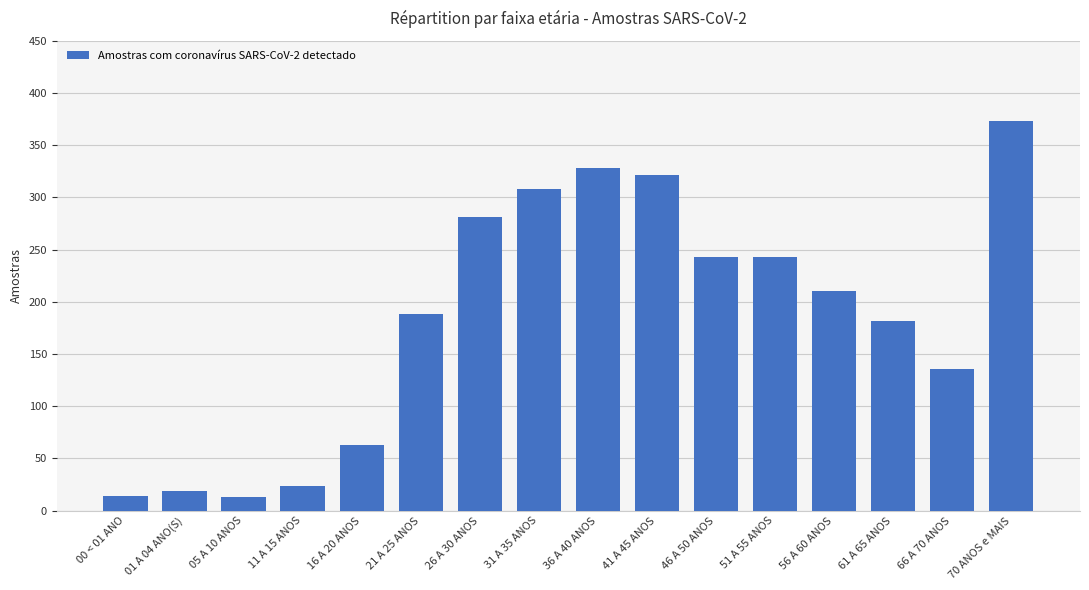

The chart shows a value of 37 at 61 A 65 ANOS. True or false?

False